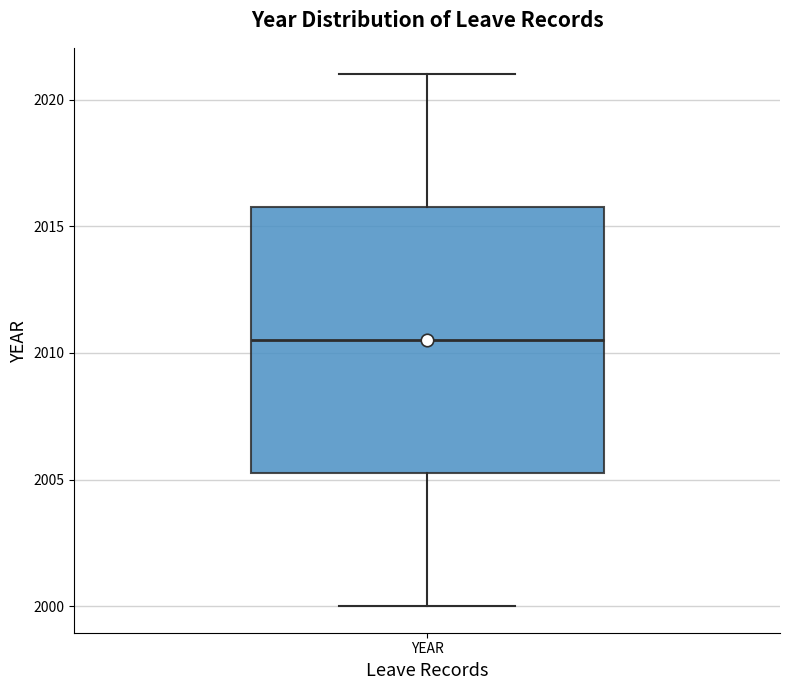

Read this box plot against the y-axis: the position of the median line, the range covered by the box, and the ends of both whiskers. The values are not printed on the chart, so give them approximately, as read against the axis.

median 2010.5, box 2005.5 to 2016.0, whiskers 2000.0 to 2021.0